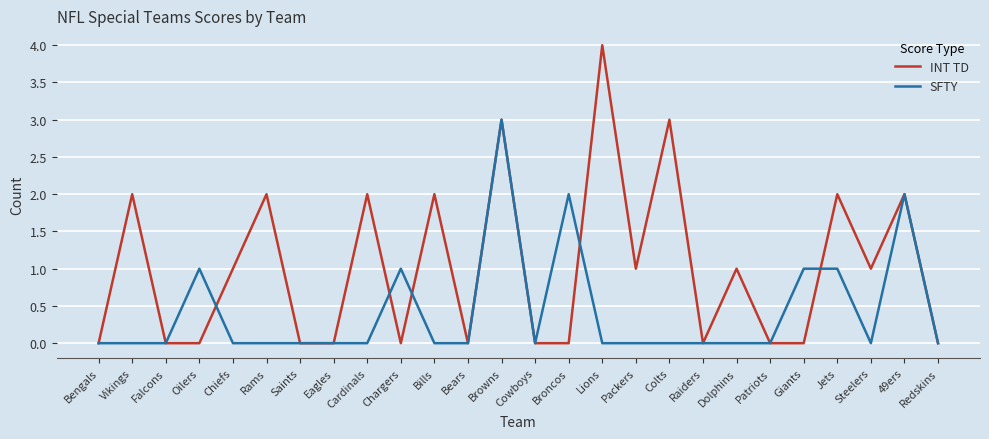

How many lines are shown in the chart?

2